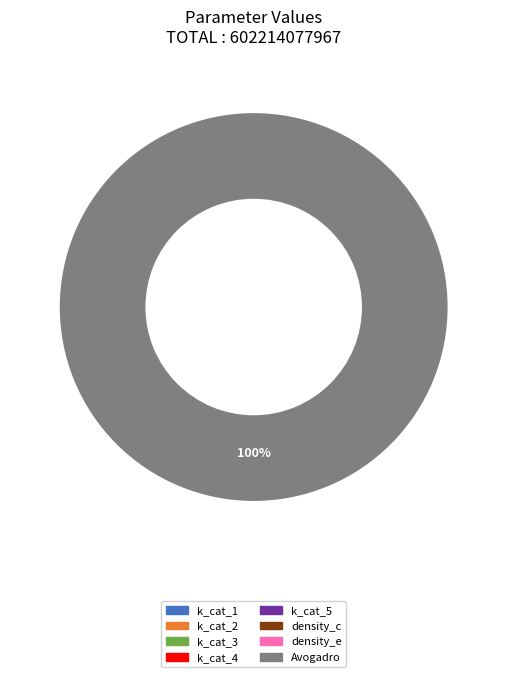

To the nearest percent, what is the difference between the largest and smallest slice percentages?

100%